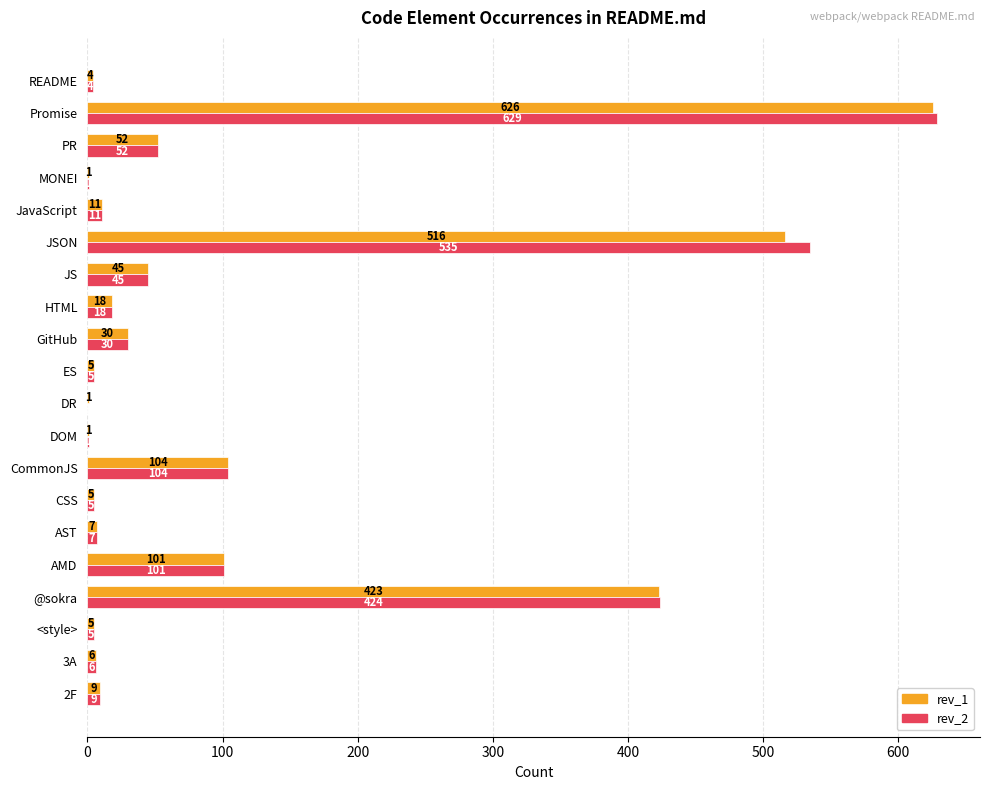

True or false: rev_2 has a value of 629 at Promise.

True